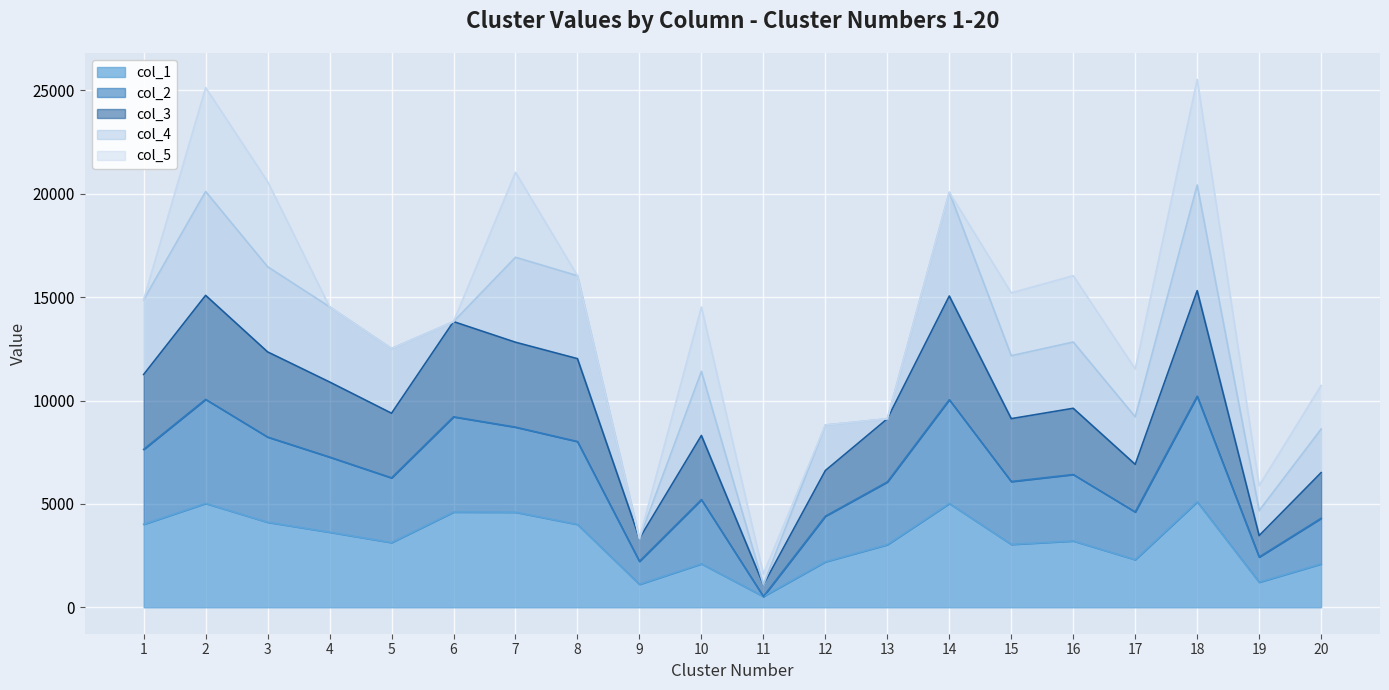

Does the chart display data point markers on the line(s)?

No